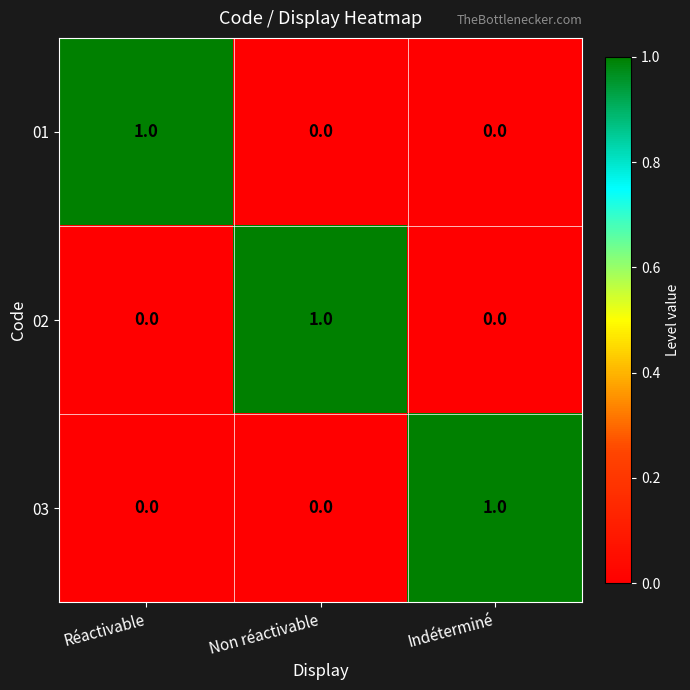

At how many categories does at least one series exceed 0?

3